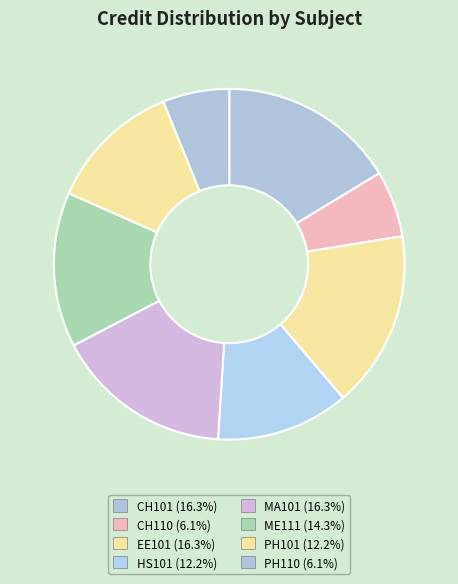

How many segments does this pie chart have?

8